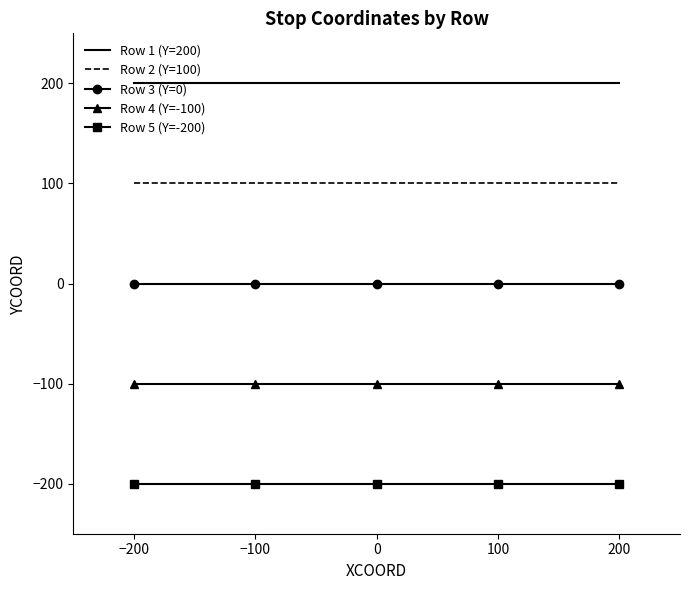

Rank the series by their average value, from lowest to highest.

Row 5 (Y=-200), Row 4 (Y=-100), Row 3 (Y=0), Row 2 (Y=100), Row 1 (Y=200)